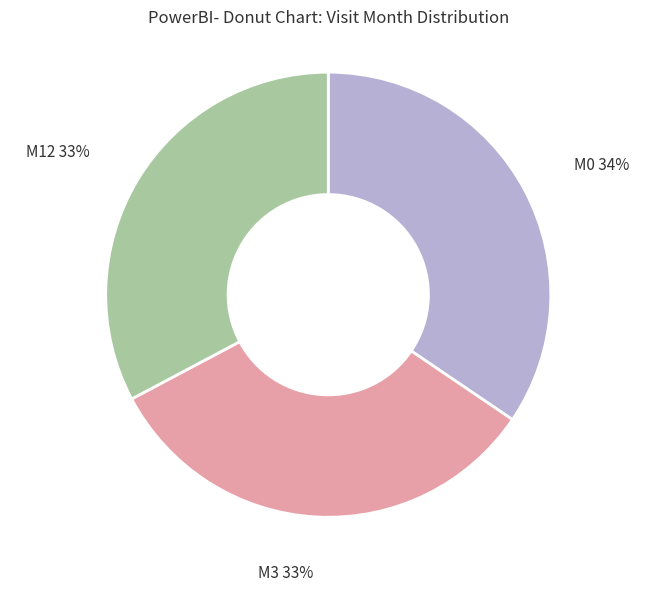

Approximately how many times larger is the value at M12 compared to M3?

1.0